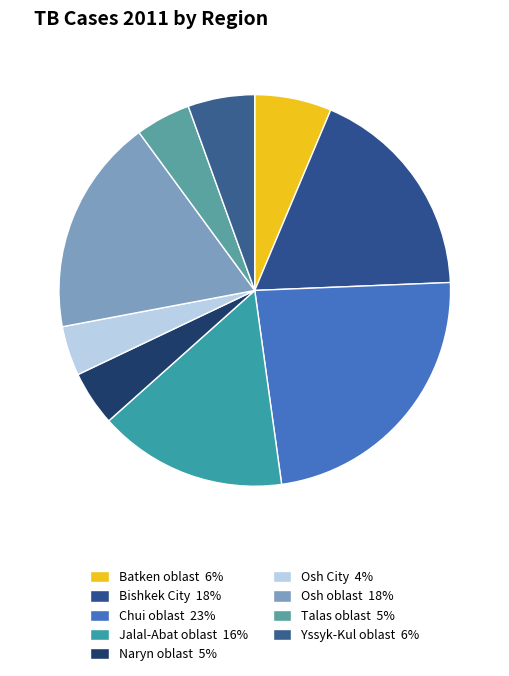

Count the number of slices in the pie.

9